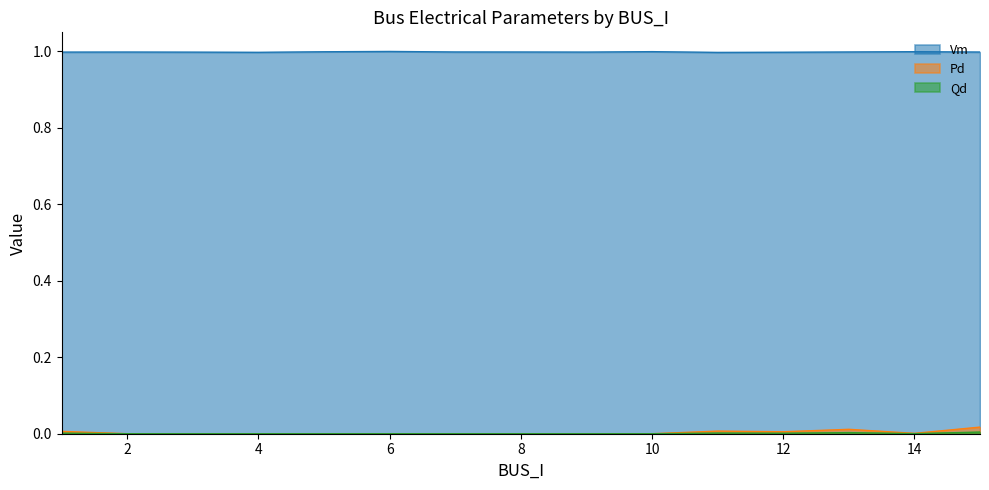

Which series has the largest range (max minus min)?

Pd